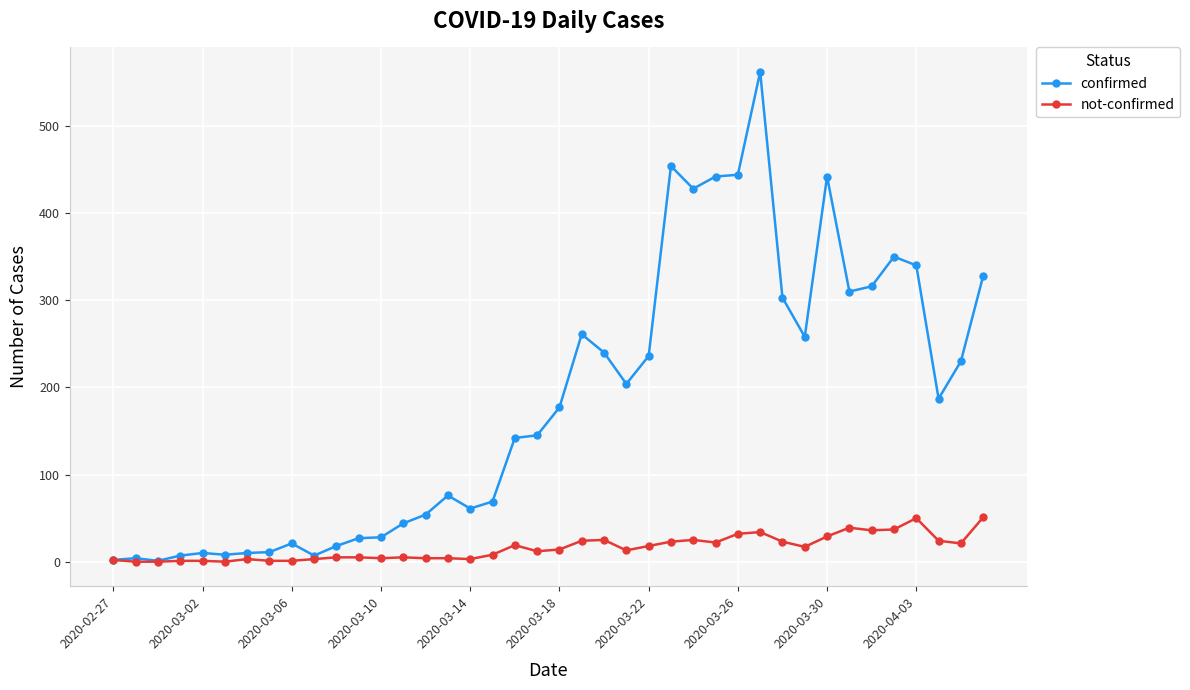

What is the value of the not-confirmed point at the 37th from the left?

50